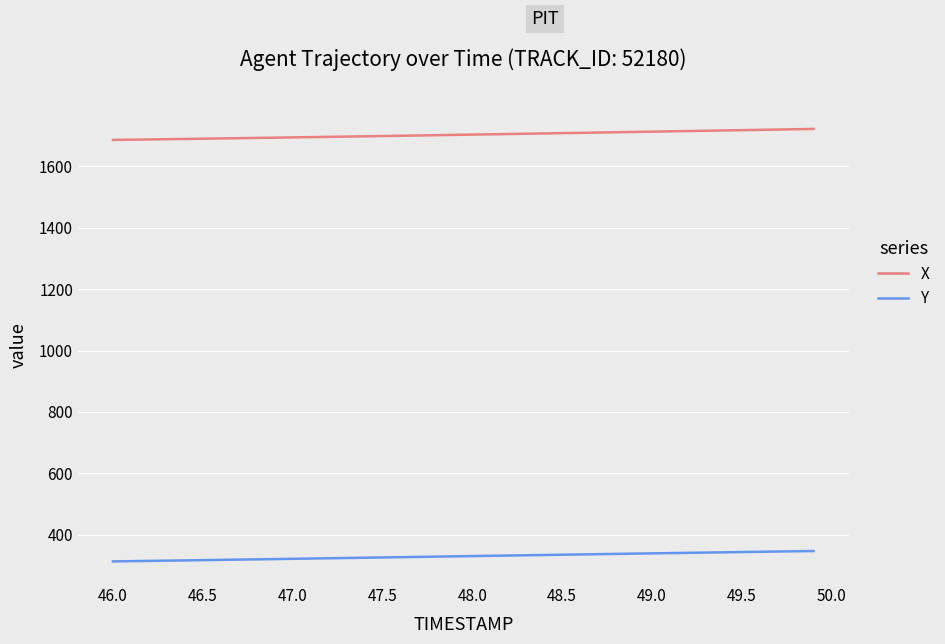

Rank the series by their average value, from lowest to highest.

Y, X